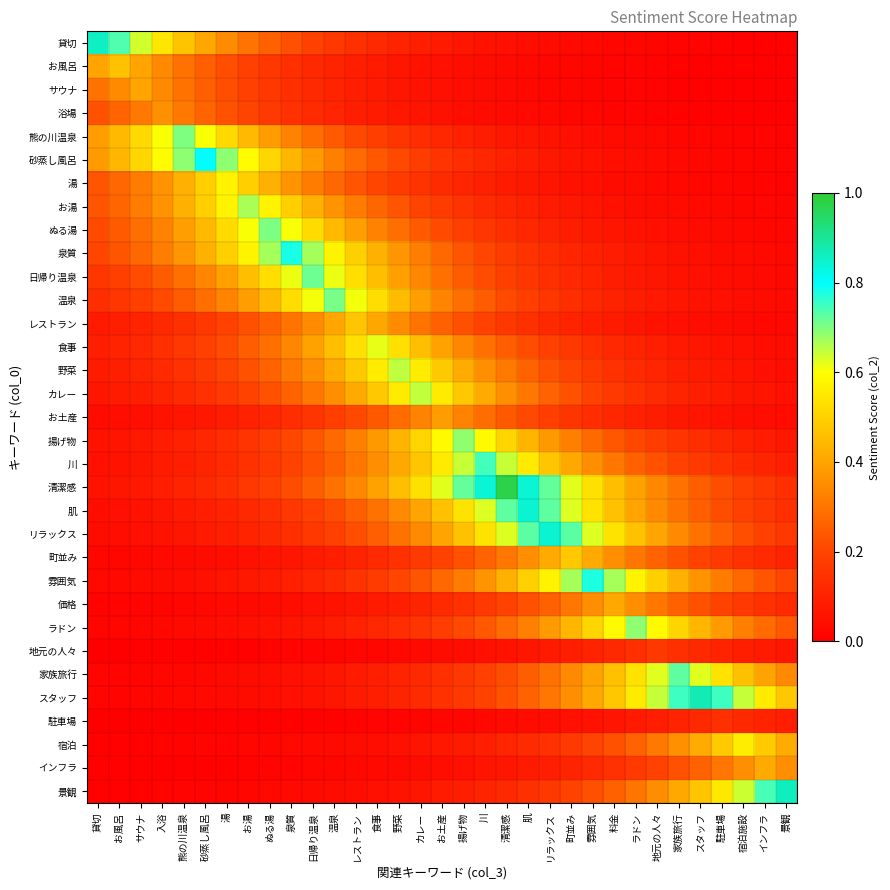

What is the total value across all series at 入浴?

5.7